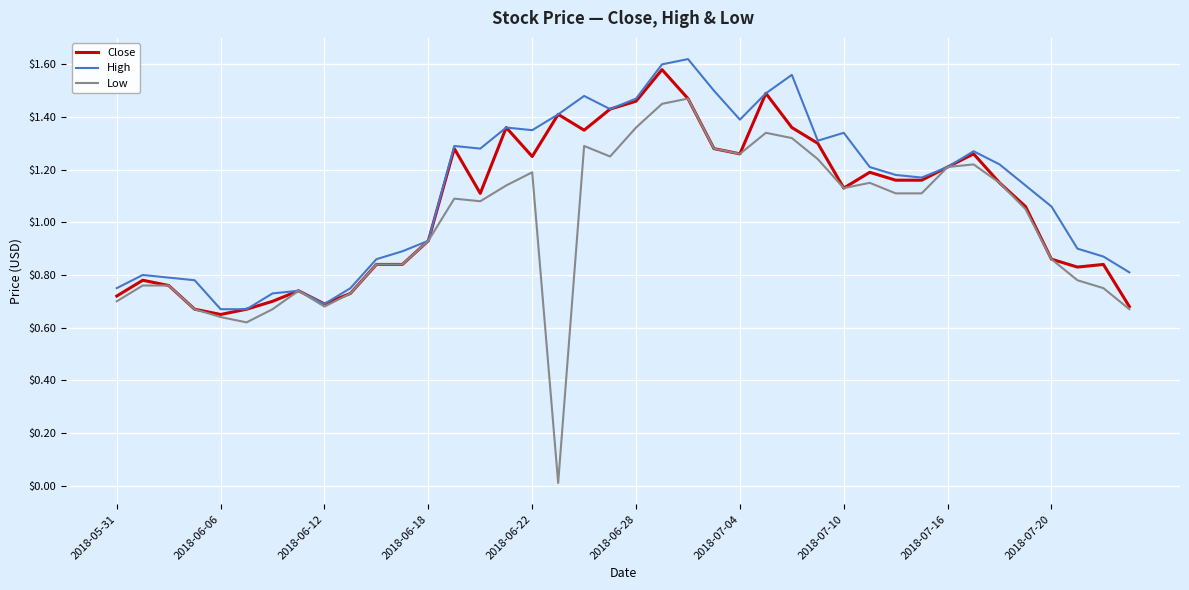

Which series has the largest range (max minus min)?

Low